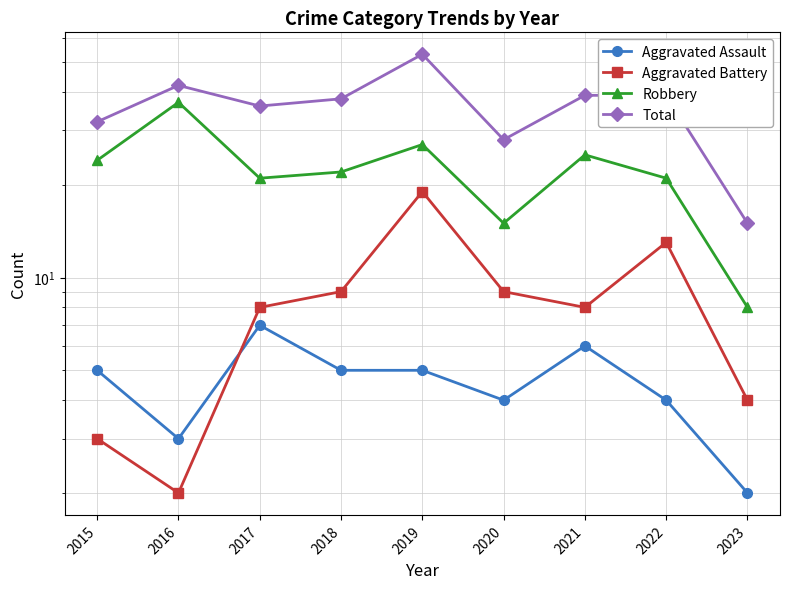

Where is Aggravated Battery nearest to the value 10?

2018